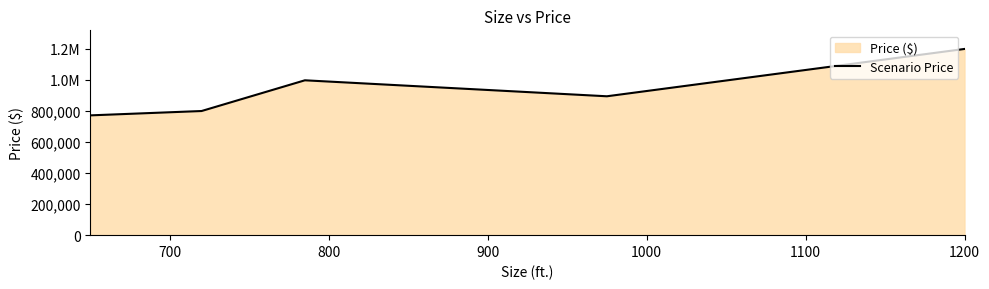

Read the value at 800.

998000